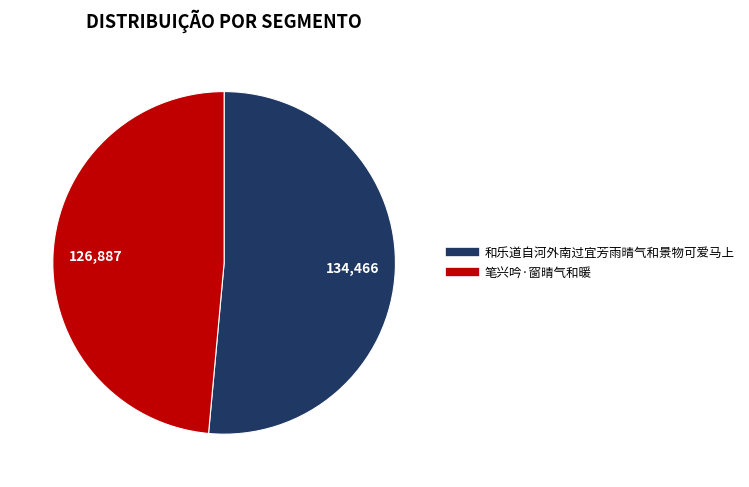

Which slice is the largest?

和乐道自河外南过宜芳雨晴气和景物可爱马上